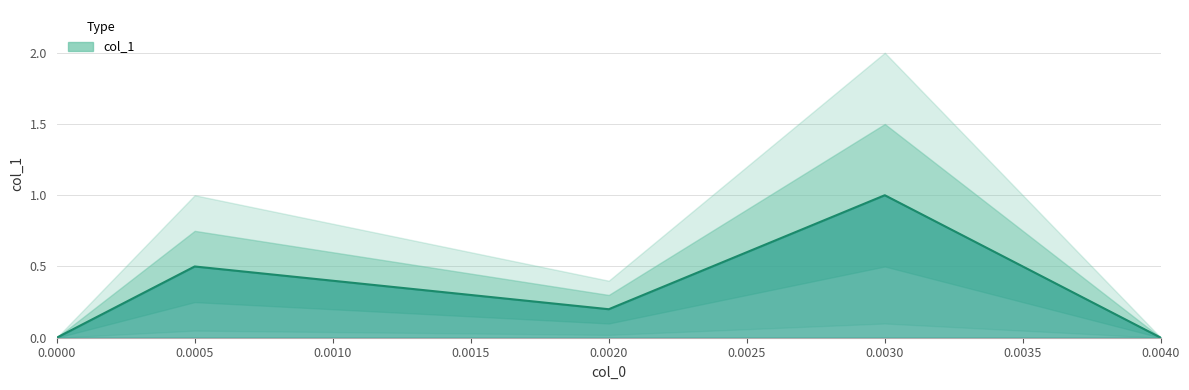

What is the difference between the maximum and minimum values?

1.0